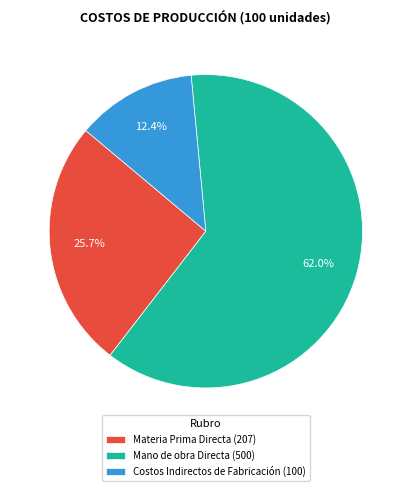

Which has a higher value, Mano de obra Directa (500) or Materia Prima Directa (207)?

Mano de obra Directa (500)